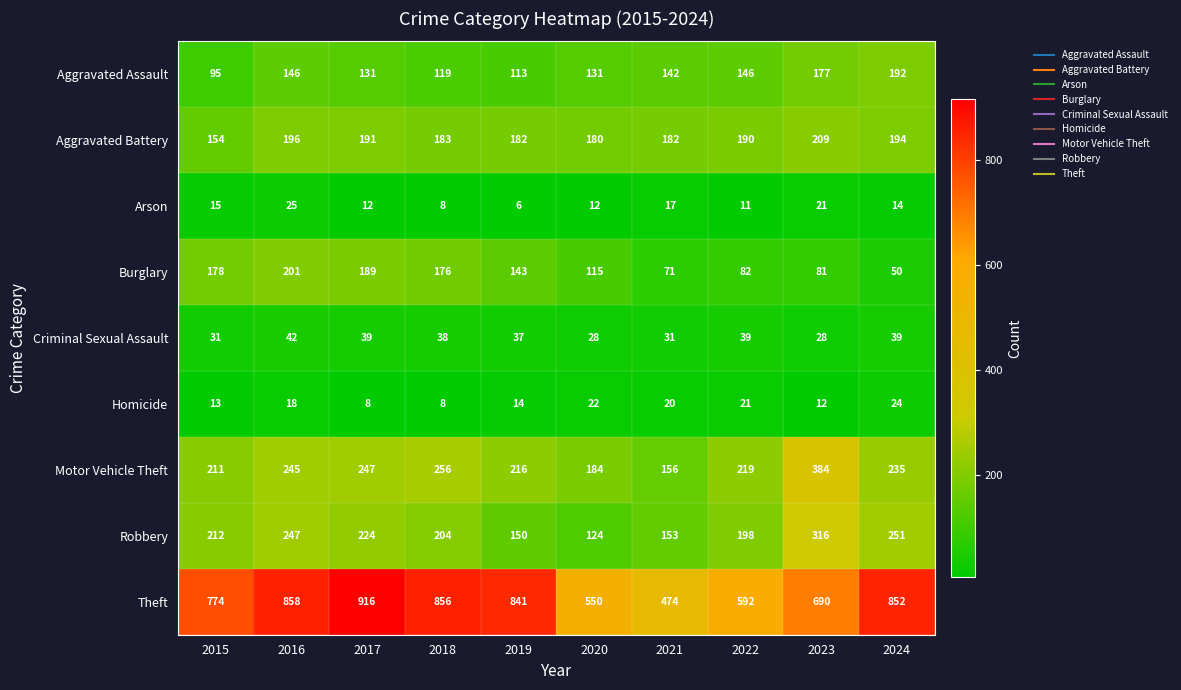

What is the average value of the Theft series?

740